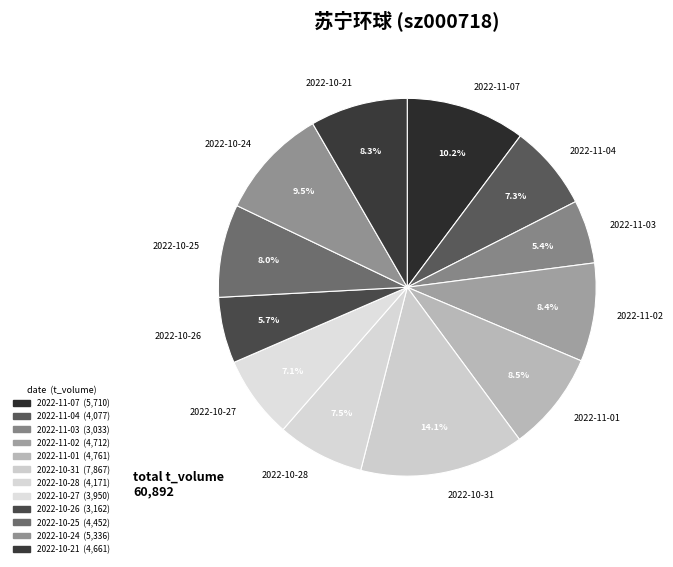

What percentage is the 2022-11-03 slice, to the nearest percent?

5%